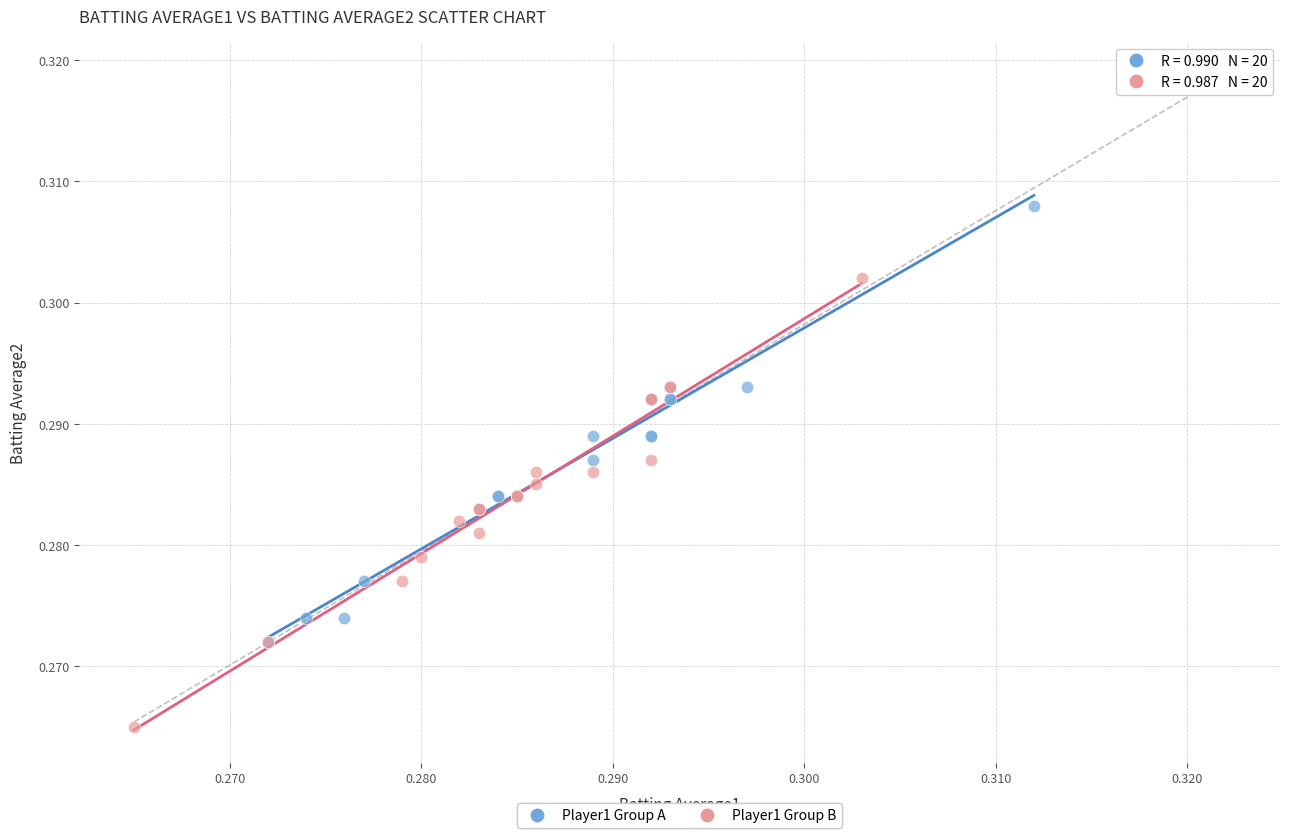

Which series reaches the minimum Y coordinate?

Player1 Group B